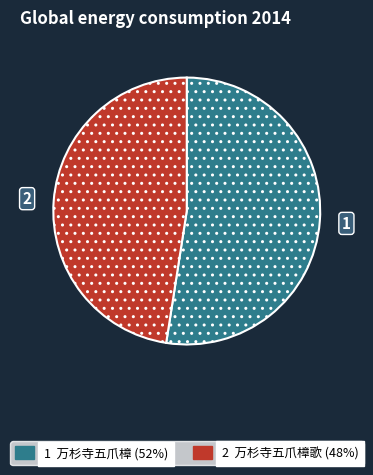

Does any single category account for the majority?

Yes